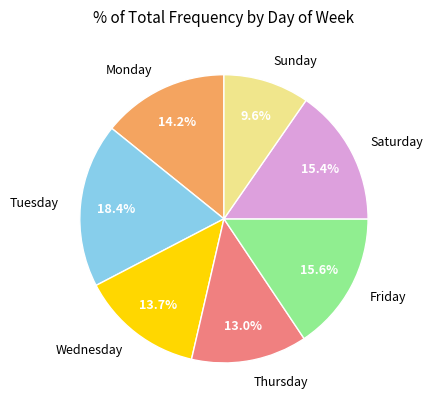

Approximately how many times larger is the value at Saturday compared to Sunday?

1.6